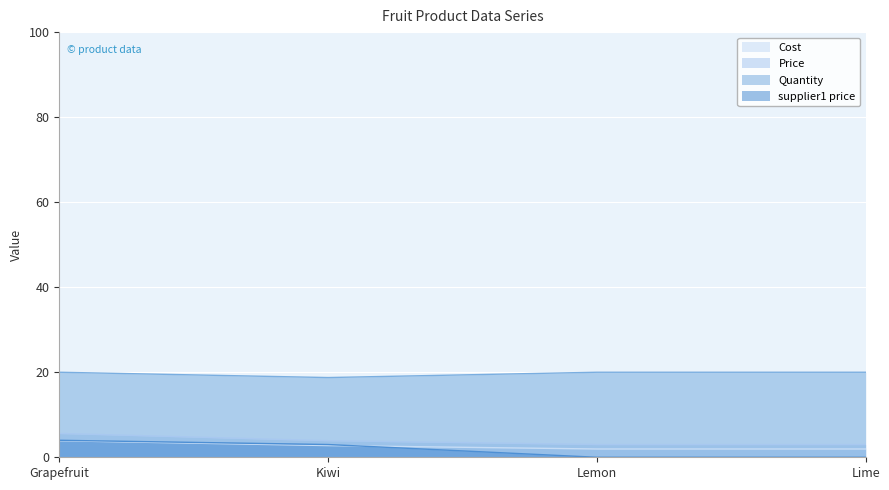

What is the difference between the maximum and minimum values in the Price series?

2.6